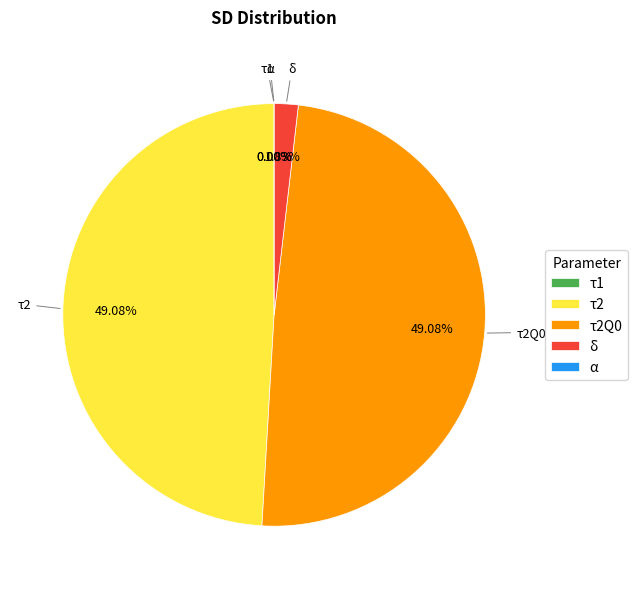

Is the sum of τ2Q0 and δ greater than half?

Yes